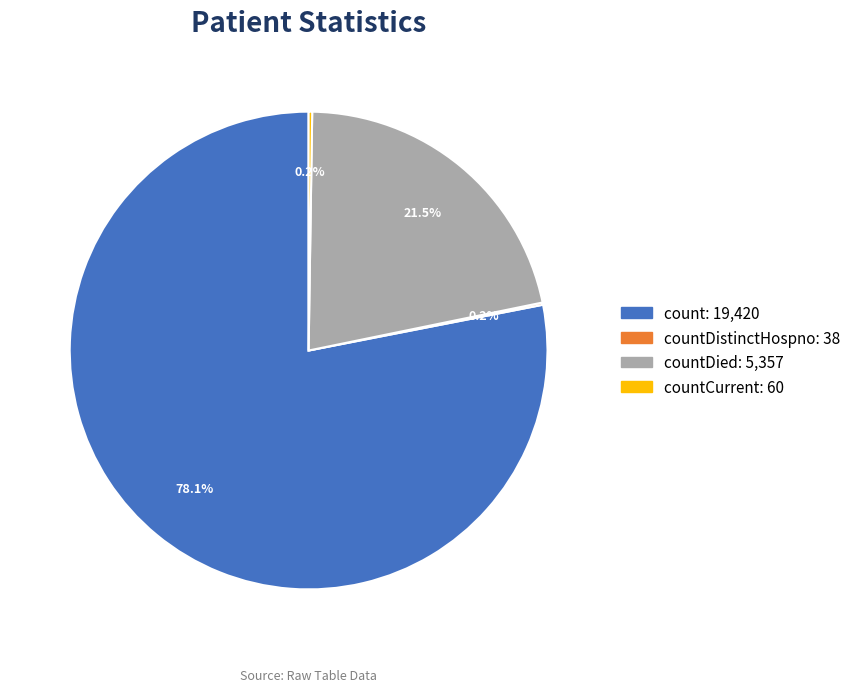

Does any single category account for the majority?

Yes